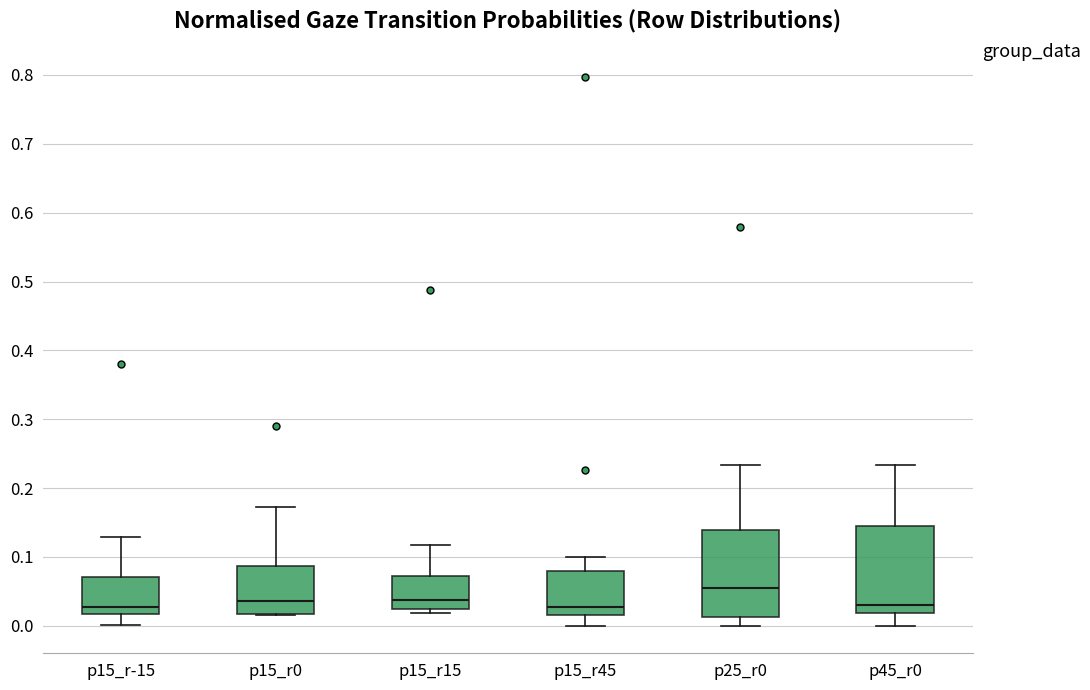

Where does the upper whisker of the box for p15_r15 end on the y-axis? The values are not printed on the chart, so give them approximately, as read against the axis.

0.12